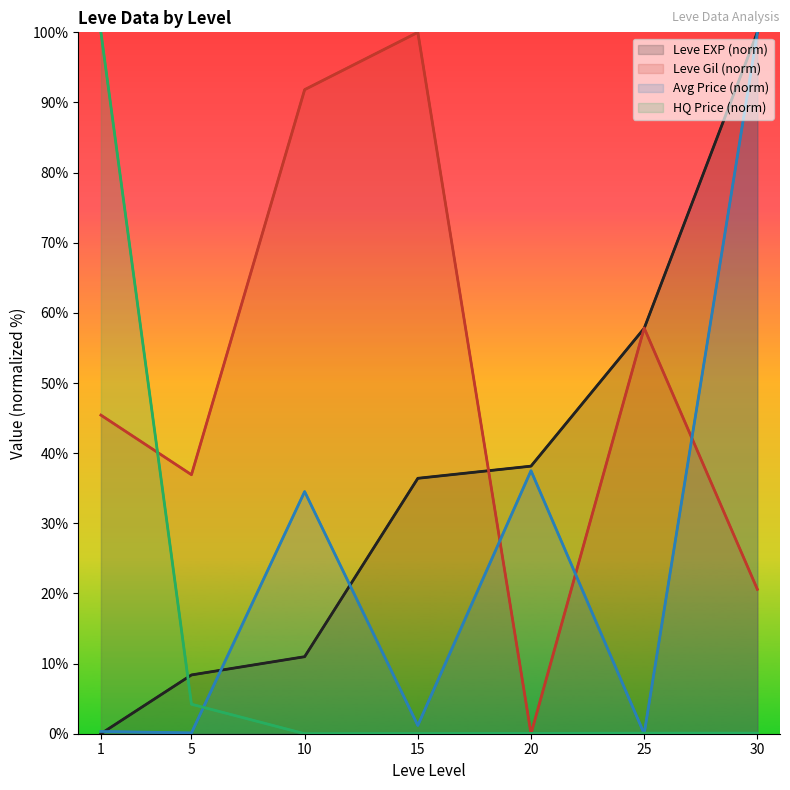

How many data points in Leve Gil (norm) are above 45?

4